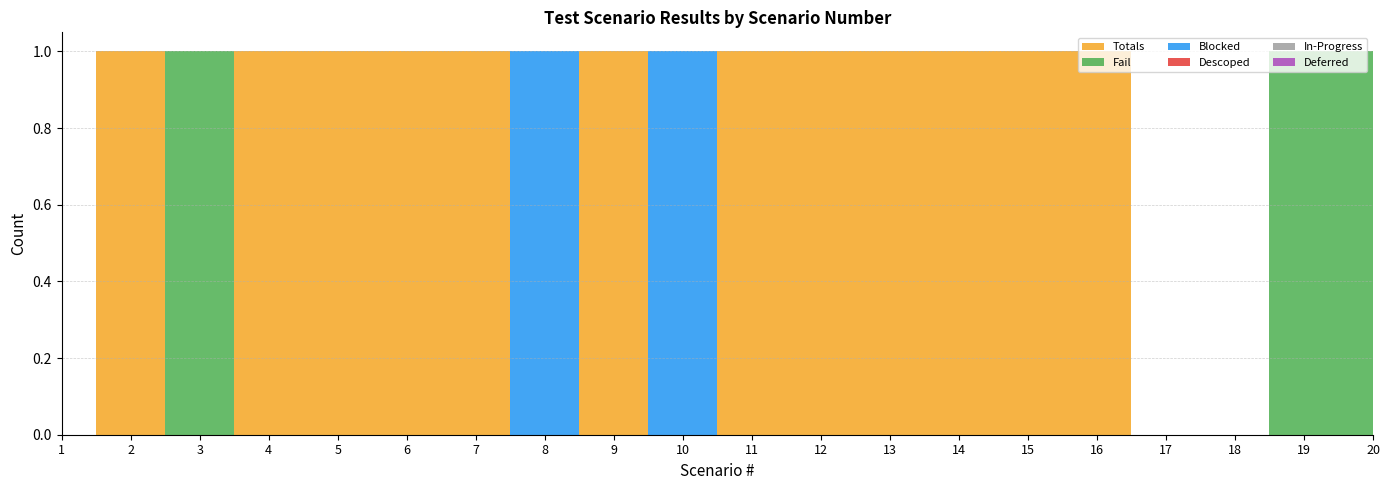

Reading left to right, transcribe all the data shown in this chart.

Totals: 0	1	0	1	1	1	1	0	1	0	1	1	1	1	1	1	0	0	0	0
Fail: 0	0	1	0	0	0	0	0	0	0	0	0	0	0	0	0	0	0	1	1
Blocked: 0	0	0	0	0	0	0	1	0	1	0	0	0	0	0	0	0	0	0	0
Descoped: 0	0	0	0	0	0	0	0	0	0	0	0	0	0	0	0	0	0	0	0
In-Progress: 0	0	0	0	0	0	0	0	0	0	0	0	0	0	0	0	0	0	0	0
Deferred: 0	0	0	0	0	0	0	0	0	0	0	0	0	0	0	0	0	0	0	0